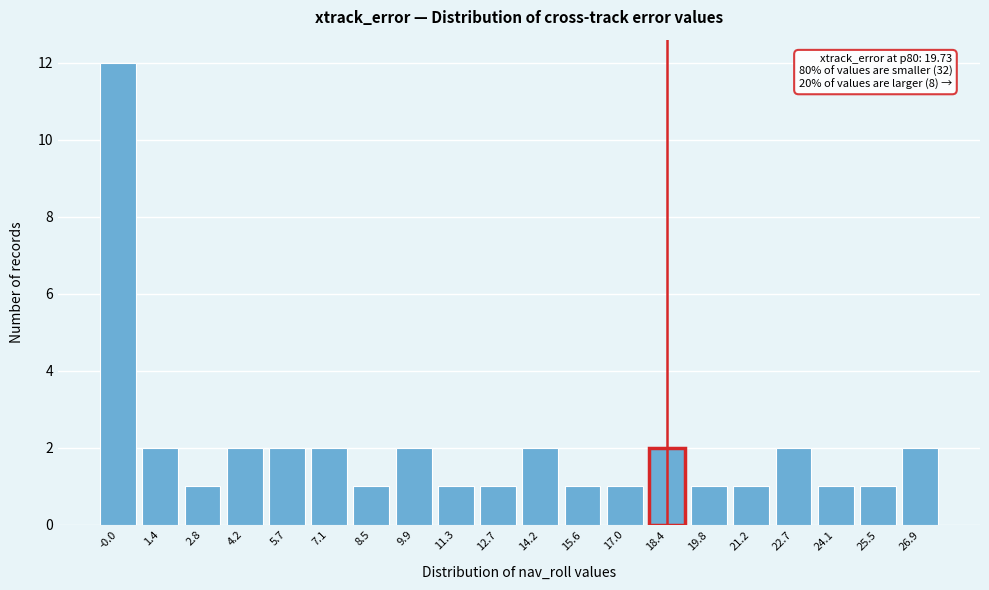

Reading right to left, list all the values displayed in this chart.

26.9=2	25.5=1	24.1=1	22.7=2	21.2=1	19.8=1	18.4=2	17.0=1	15.6=1	14.2=2	12.7=1	11.3=1	9.9=2	8.5=1	7.1=2	5.7=2	4.2=2	2.8=1	1.4=2	-0.0=12